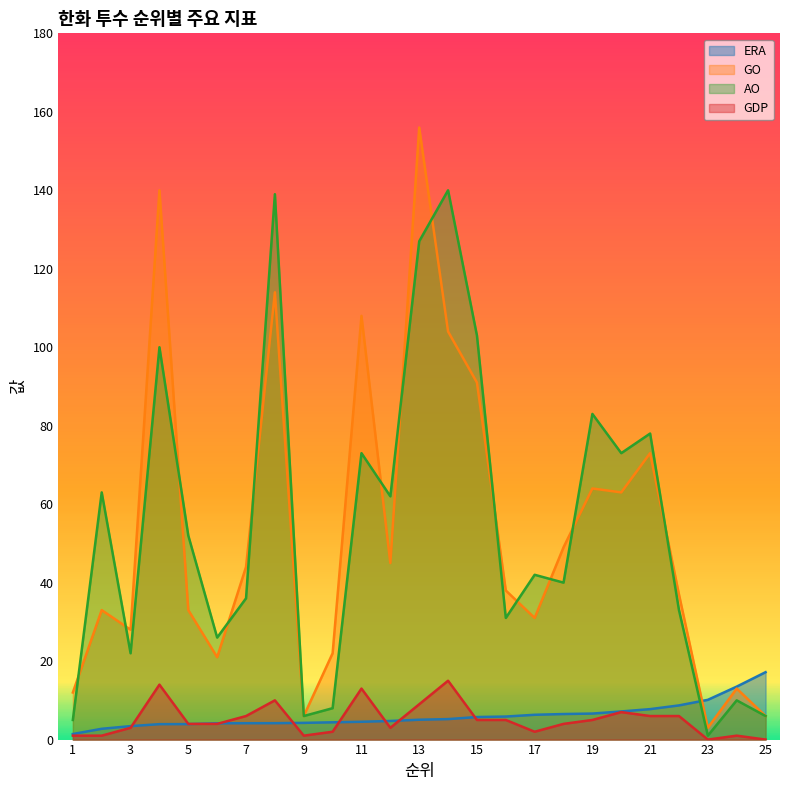

Reading left to right, what are all the values shown in this chart?

ERA: 1.4	2.8	3.4	3.9	3.9	4.2	4.2	4.2	4.3	4.4	4.5	4.7	5.1	5.2	5.8	5.9	6.3	6.5	6.6	7.2	7.8	8.7	10.1	13.5	17.2
GO: 12.0	33.0	28.0	140.0	33.0	21.0	44.0	114.0	6.0	22.0	108.0	45.0	156.0	104.0	91.0	38.0	31.0	49.0	64.0	63.0	73.0	37.0	3.0	13.0	6.0
AO: 5.0	63.0	22.0	100.0	52.0	26.0	36.0	139.0	6.0	8.0	73.0	62.0	127.0	140.0	103.0	31.0	42.0	40.0	83.0	73.0	78.0	33.0	1.0	10.0	6.0
GDP: 1.0	1.0	3.0	14.0	4.0	4.0	6.0	10.0	1.0	2.0	13.0	3.0	9.0	15.0	5.0	5.0	2.0	4.0	5.0	7.0	6.0	6.0	0.0	1.0	0.0